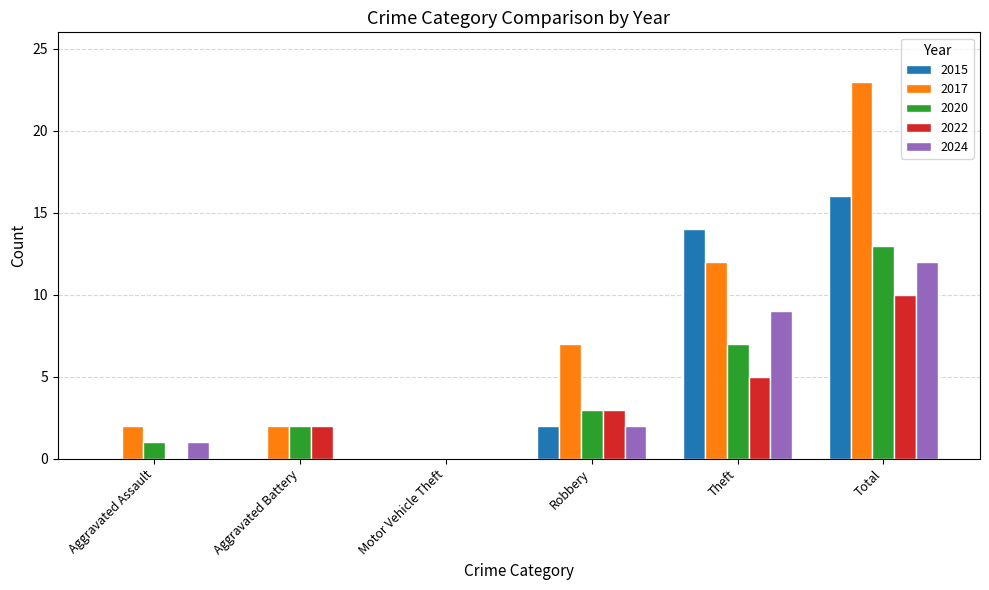

Where is 2017 nearest to the value 11?

Theft